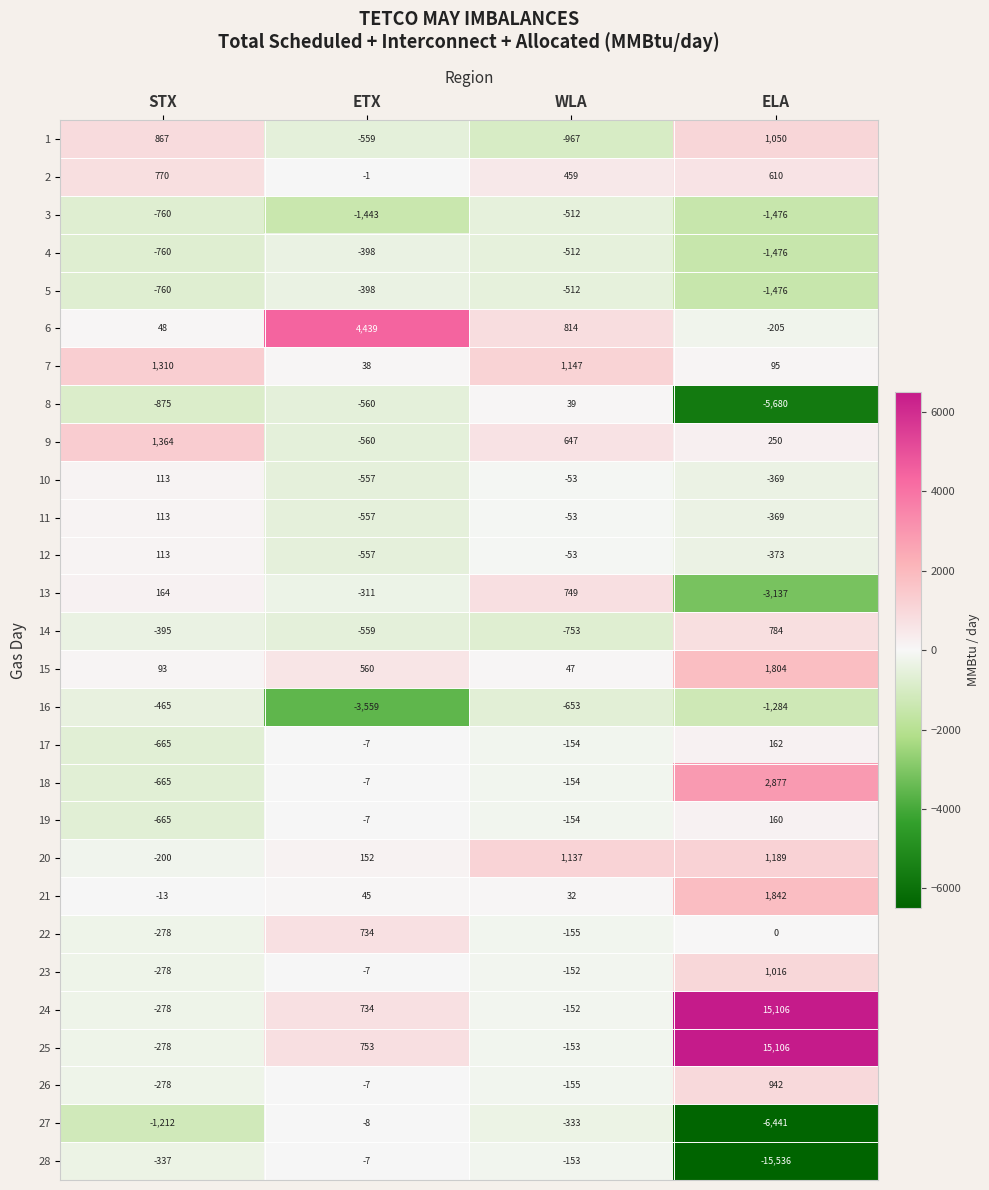

At which category is the sum across all series the highest?

ELA